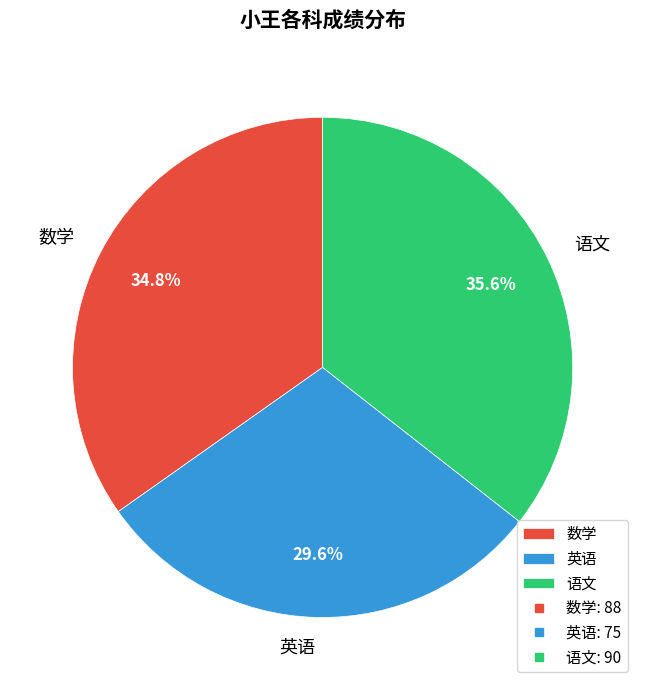

To the nearest percent, what is the combined percentage of 英语 and 语文?

65%